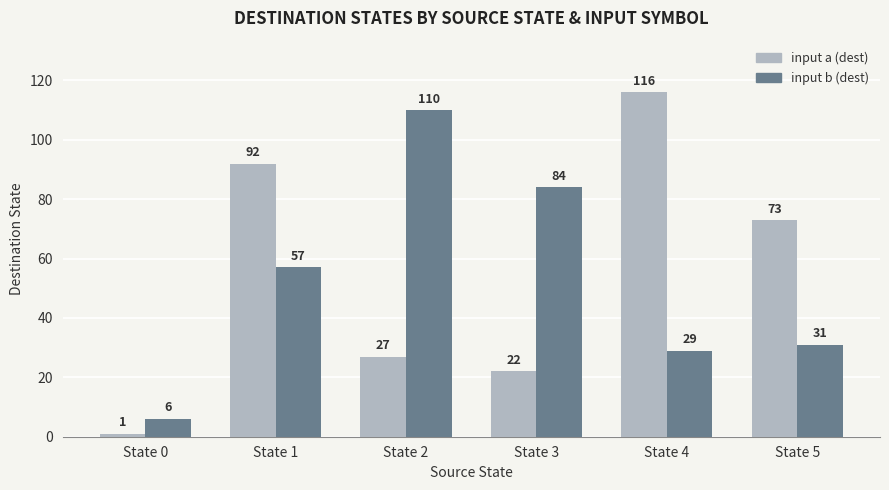

True or false: input b (dest) has a value of 123 at State 3.

False